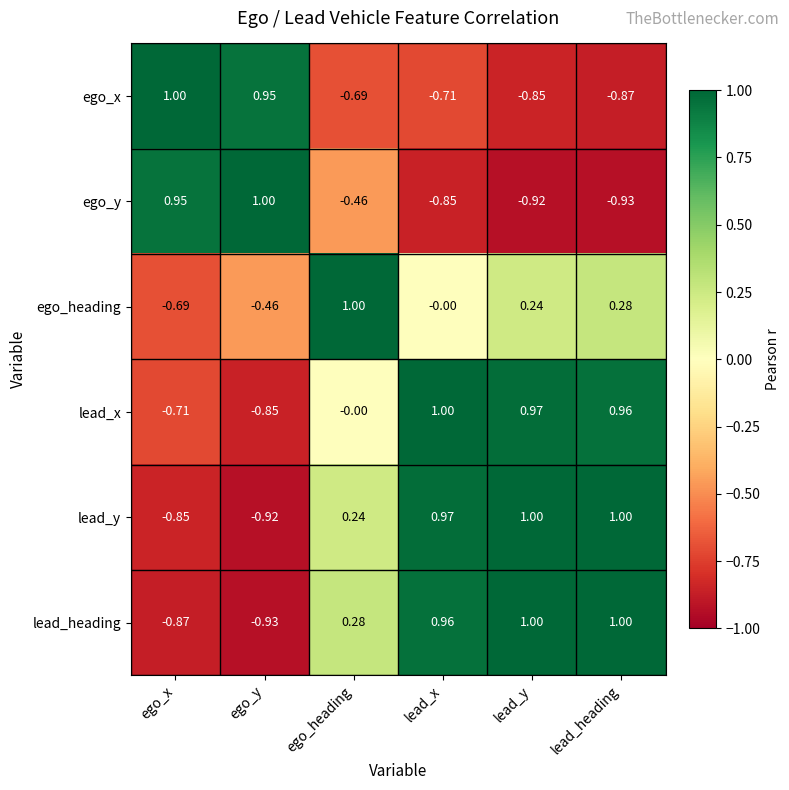

At which label is lead_x closest to 0?

ego_heading